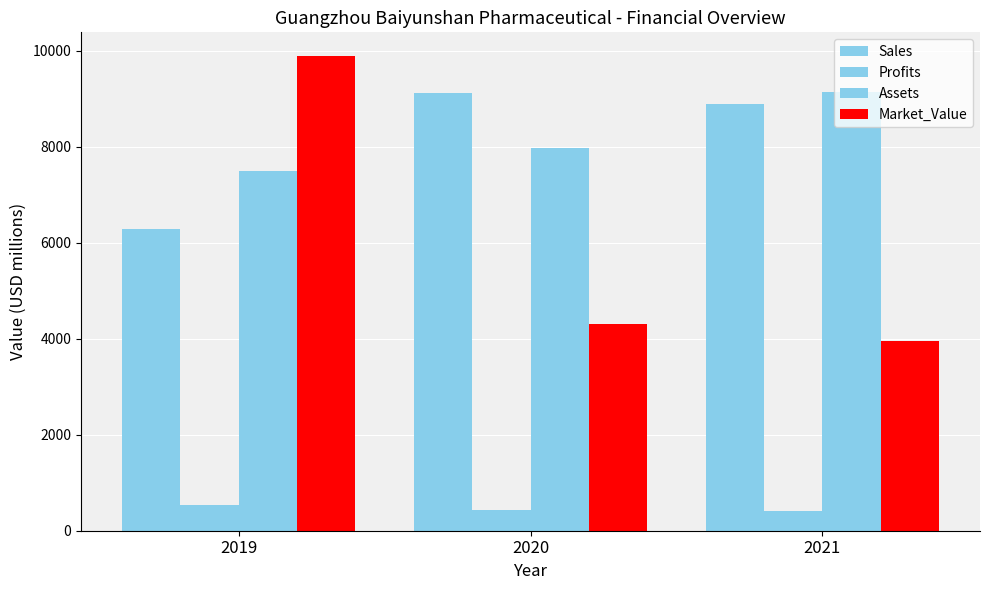

What is the value of the Profits bar at the 3rd from the left?

419.7